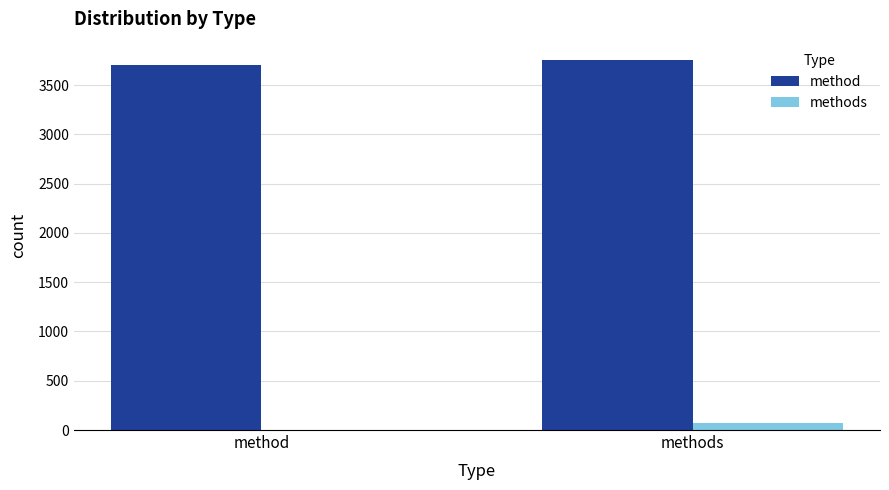

What is the difference between the method values at method and methods?

45